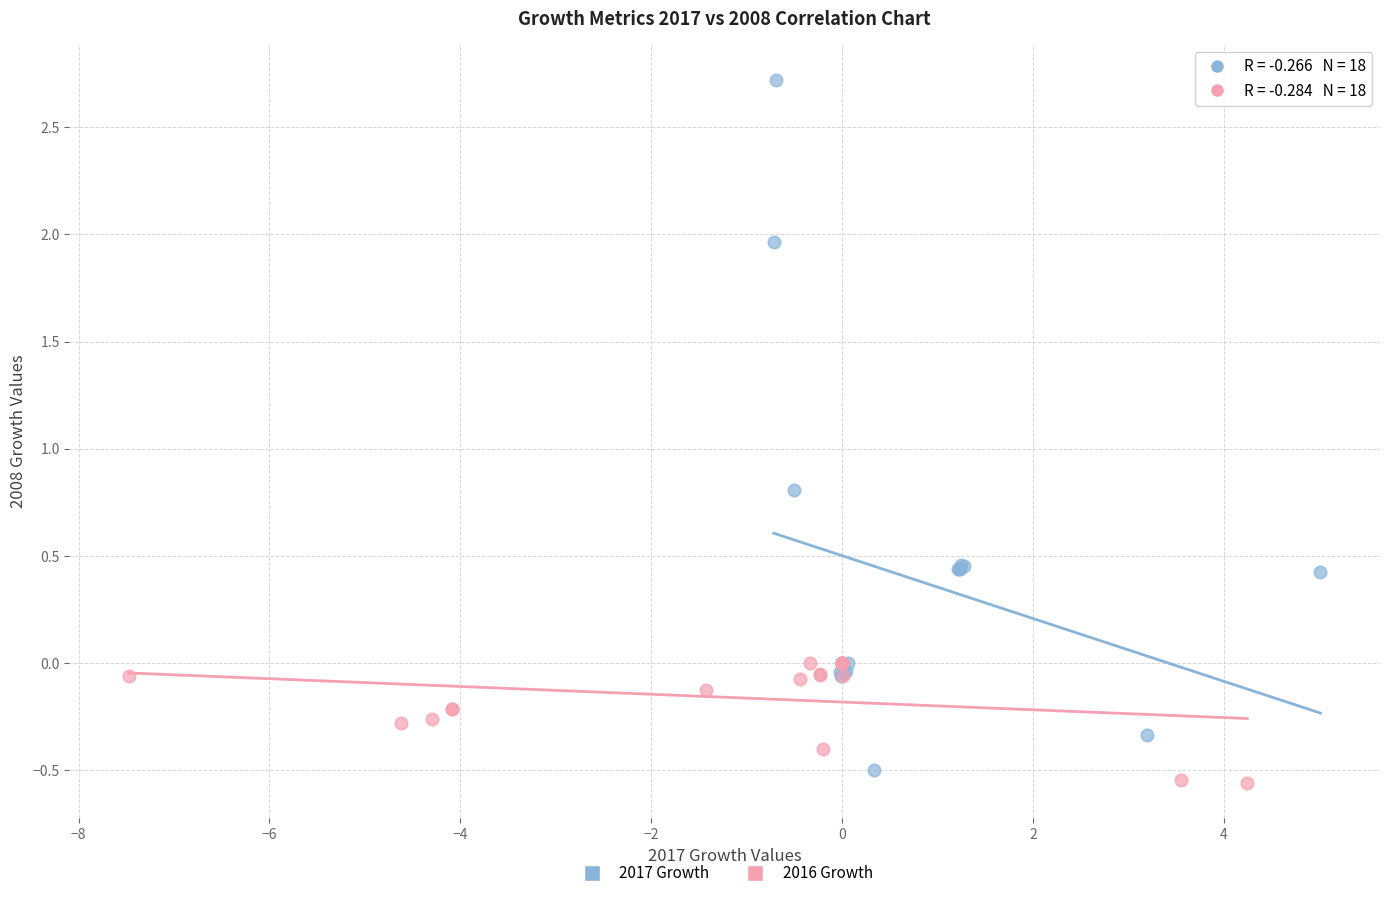

Which series has the widest spread of Y values?

2017 Growth